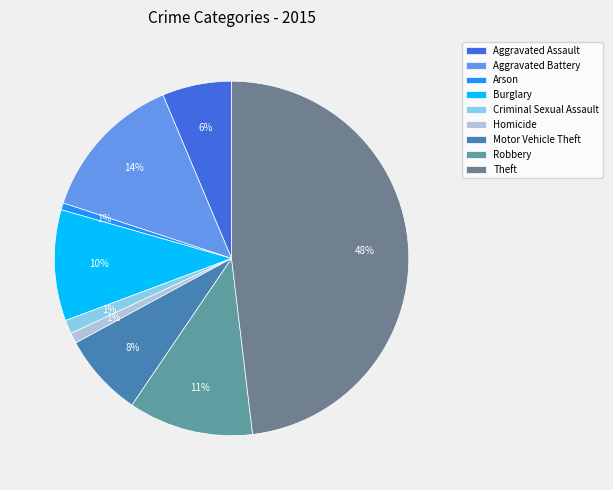

How many slices are in this pie chart?

9